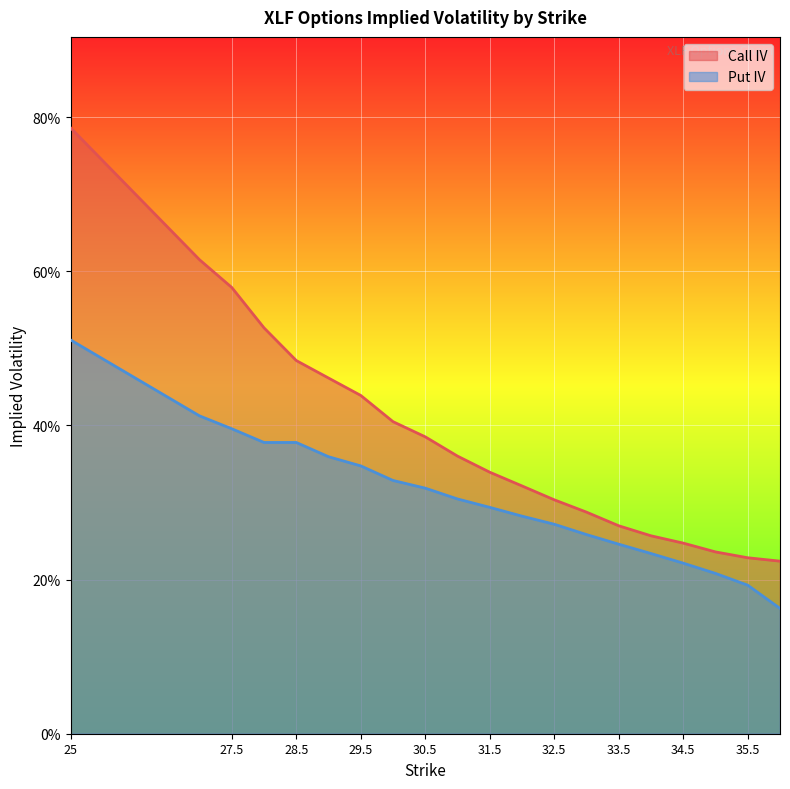

List the series in order of their overall mean, highest first.

Call IV, Put IV